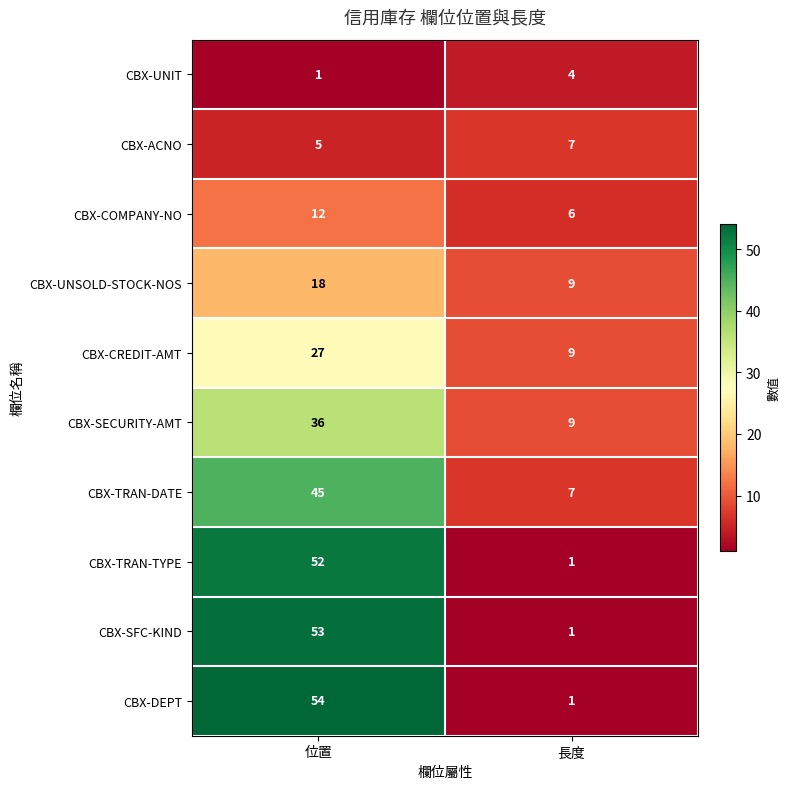

What is the minimum value for CBX-COMPANY-NO?

6